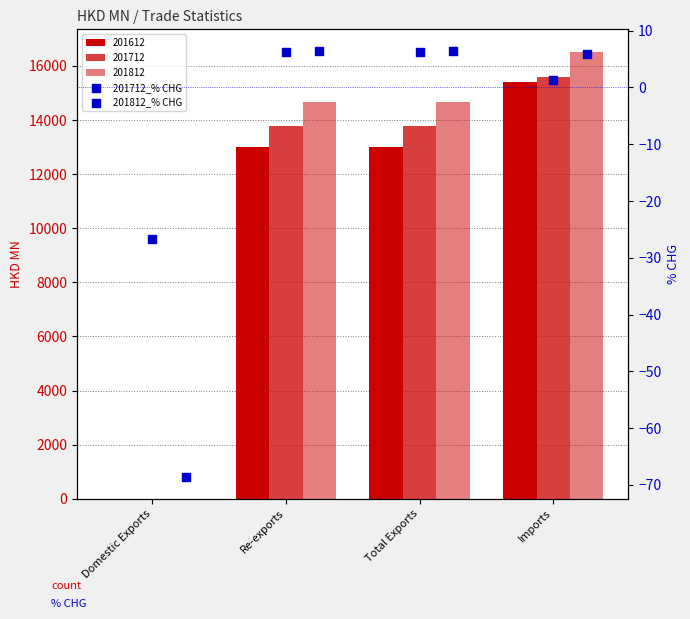

At how many categories does at least one series exceed -30?

4